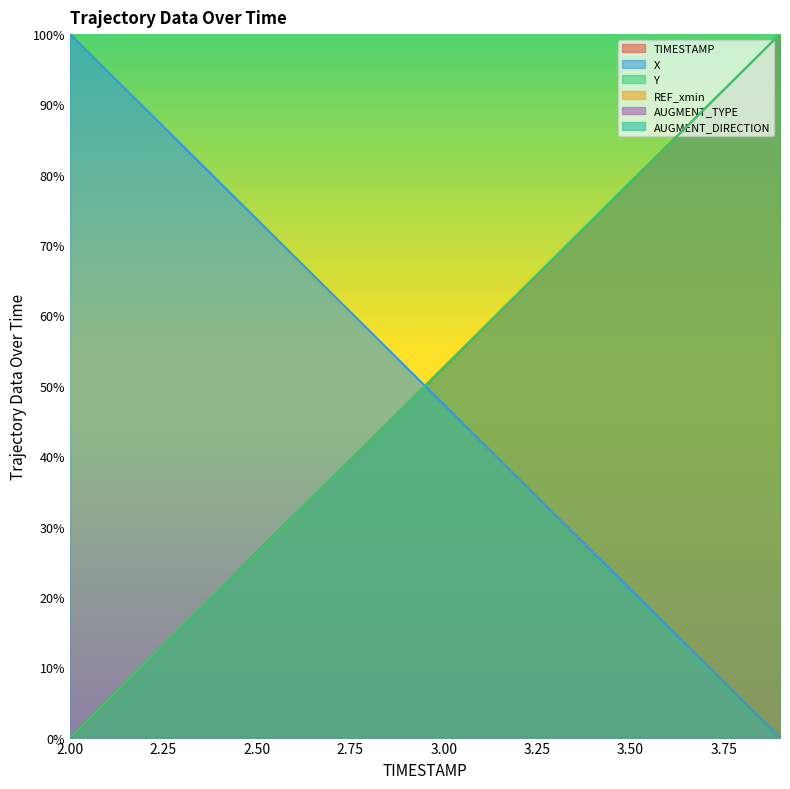

Reading left to right, list all the values displayed in this chart.

TIMESTAMP: 0.0	0.1	0.1	0.2	0.2	0.3	0.3	0.4	0.4	0.5	0.5	0.6	0.6	0.7	0.7	0.8	0.8	0.9	0.9	1.0
X: 1.0	0.9	0.9	0.8	0.8	0.7	0.7	0.6	0.6	0.5	0.5	0.4	0.4	0.3	0.3	0.2	0.2	0.1	0.1	0.0
Y: 0.0	0.1	0.1	0.2	0.2	0.3	0.3	0.4	0.4	0.5	0.5	0.6	0.6	0.7	0.7	0.8	0.8	0.9	0.9	1.0